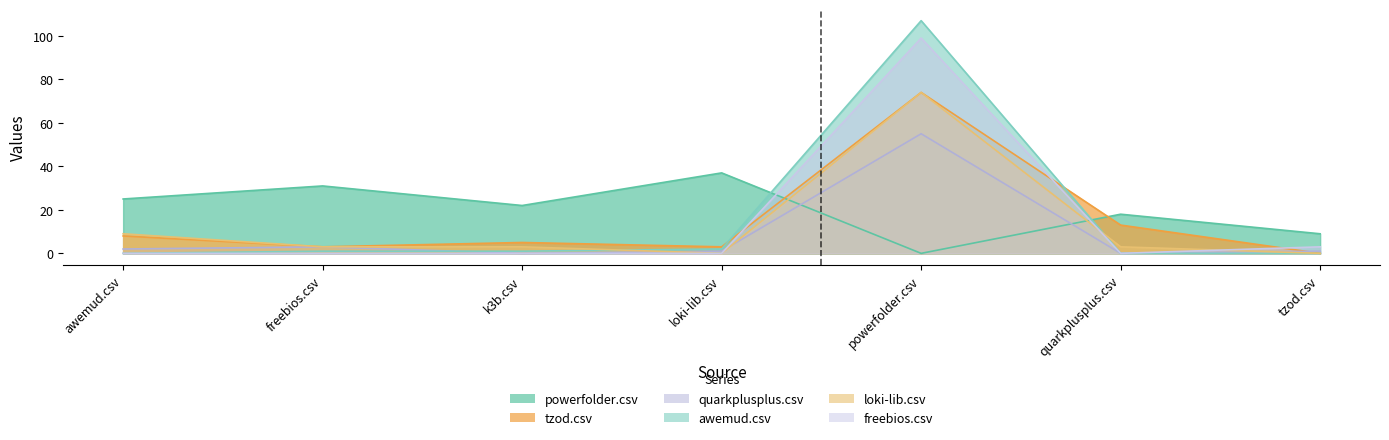

How many data points does each series have?

7